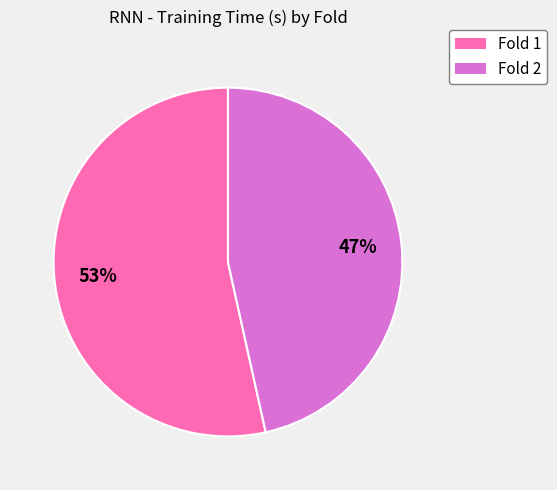

Is it true that Fold 2 is 47% of the pie?

True